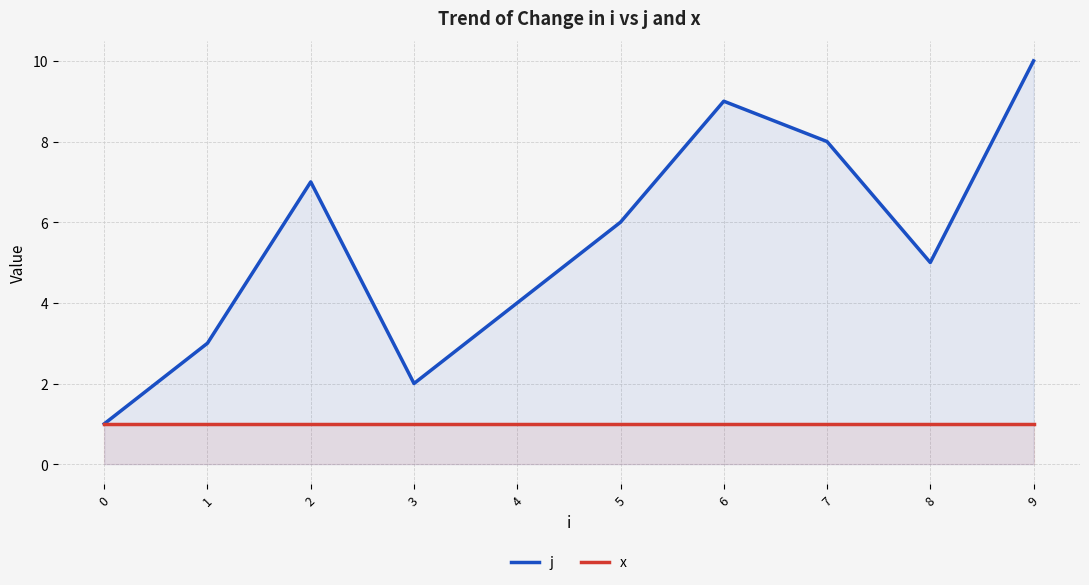

Is it true that j equals 2 at 3?

True